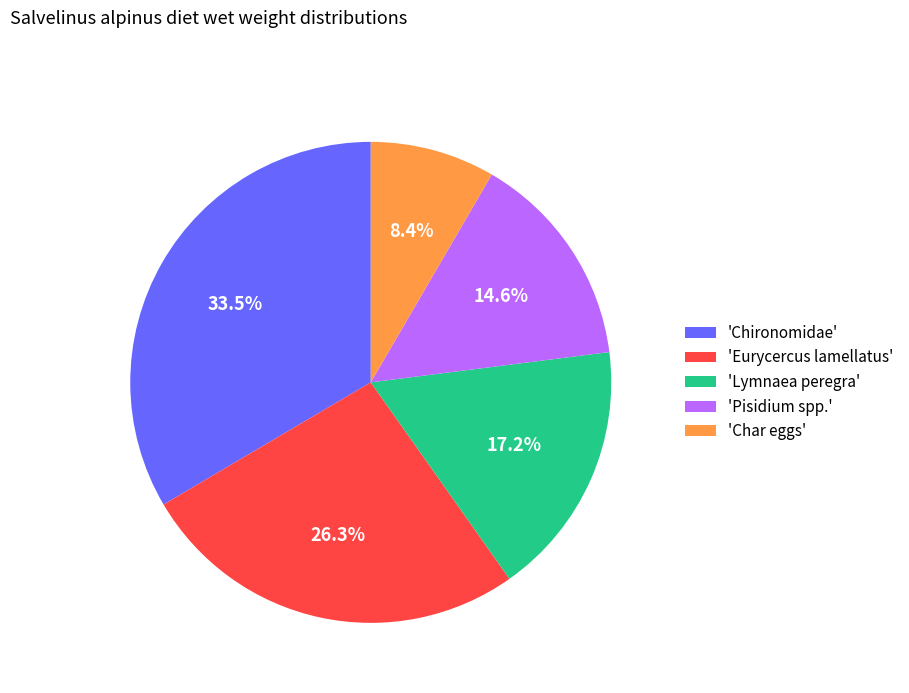

Combined, do 'Chironomidae' and 'Lymnaea peregra' account for over 50%?

Yes